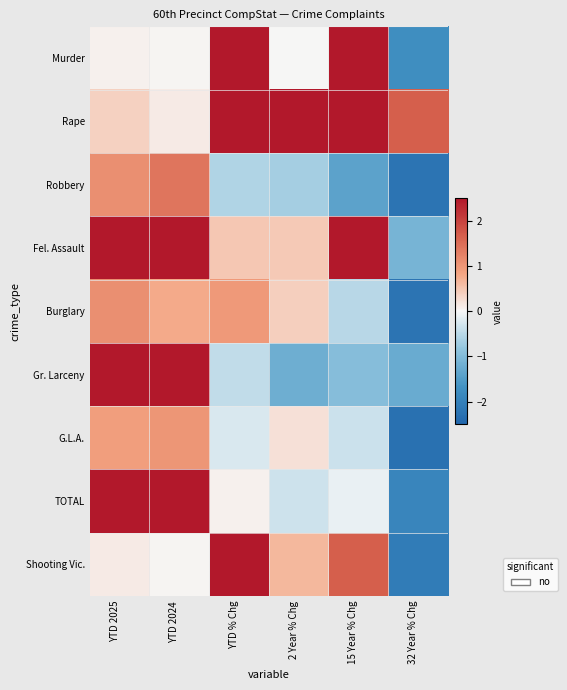

Which has a higher value, YTD 2025 or 15 Year % Chg?

15 Year % Chg